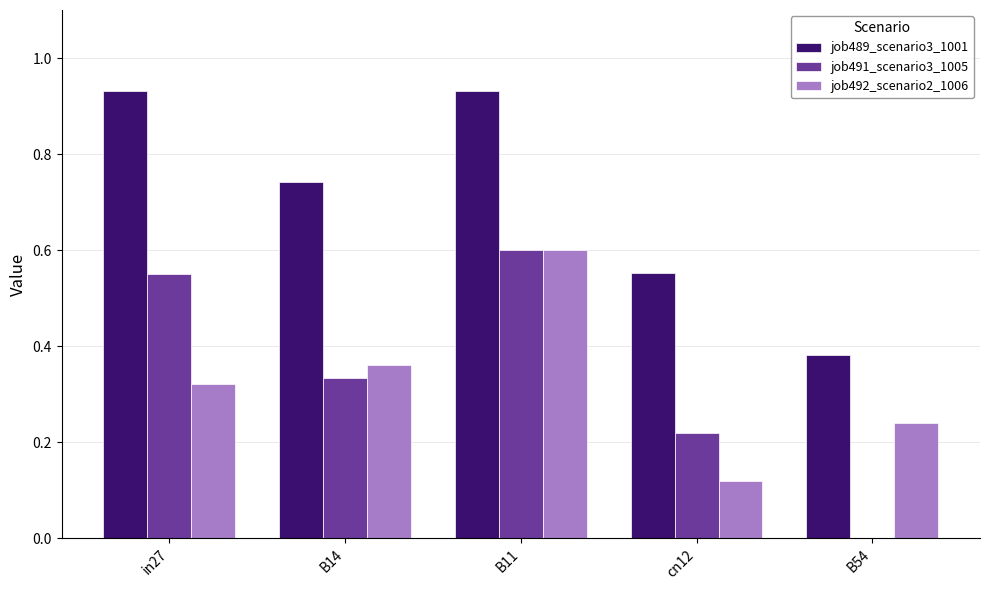

Which series has the widest spread of values?

job491_scenario3_1005